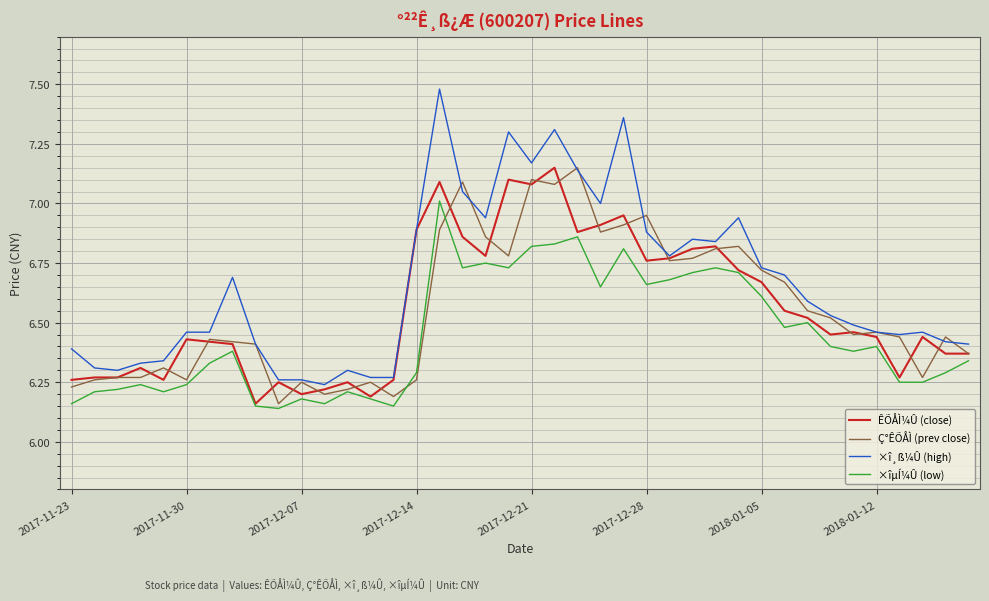

Which series has the largest range (max minus min)?

×î¸ß¼Û (high)